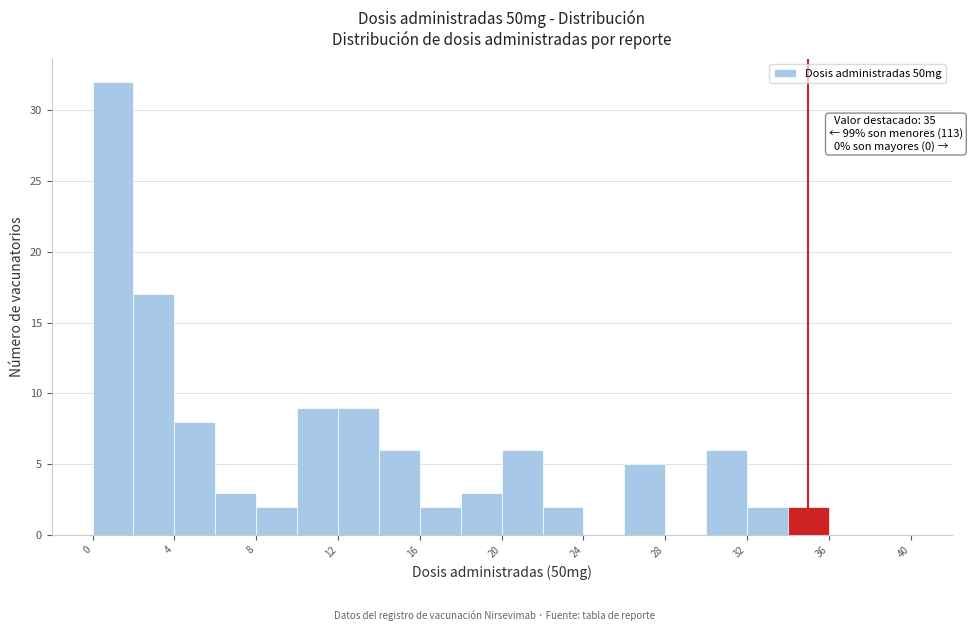

Which range on the x-axis has the tallest bar?

0 to 2